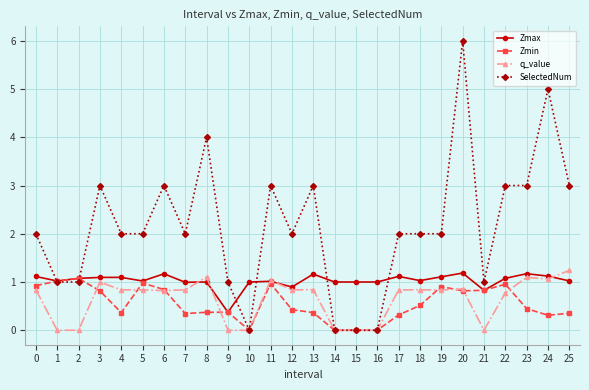

List the series in order of their peak value, lowest first.

Zmin, Zmax, q_value, SelectedNum